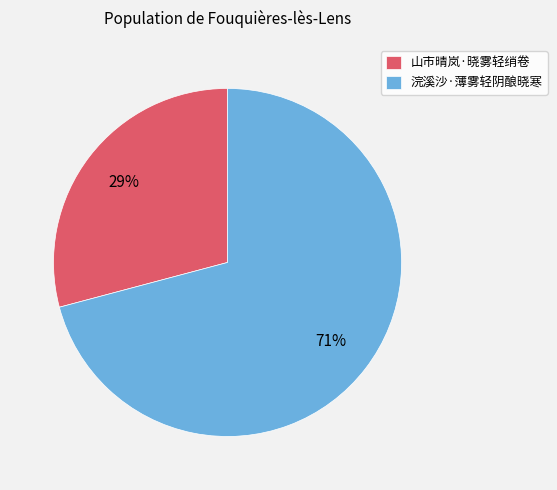

Which slice is the largest?

浣溪沙·薄雾轻阴酿晓寒